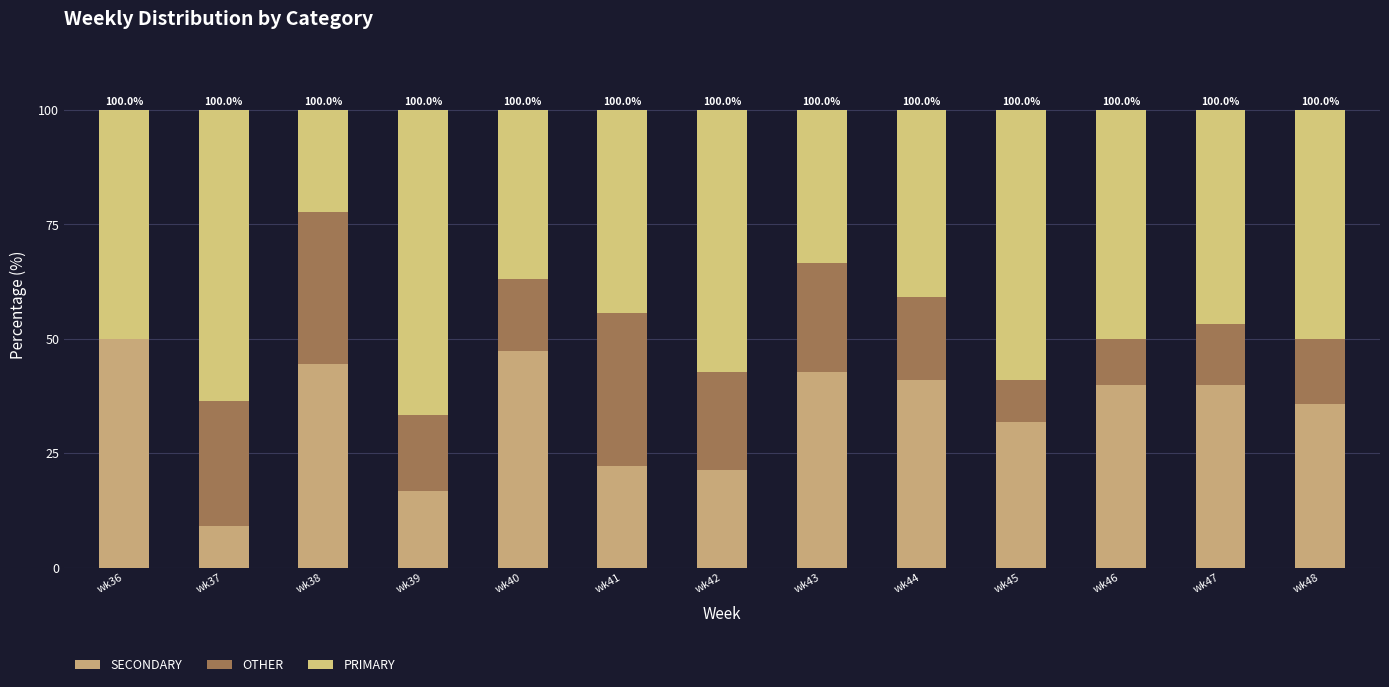

True or false: OTHER has a value of 3.4 at wk40.

False